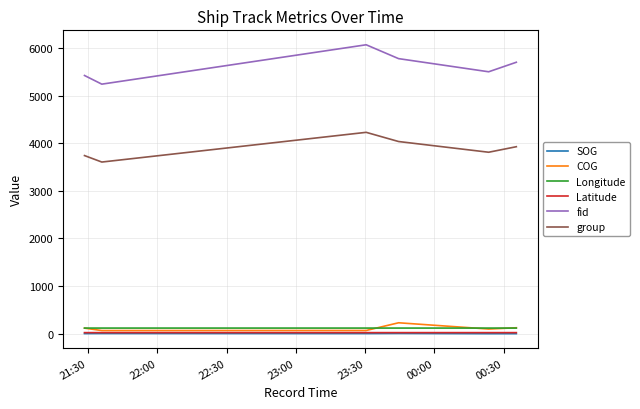

How many lines are shown in the chart?

6